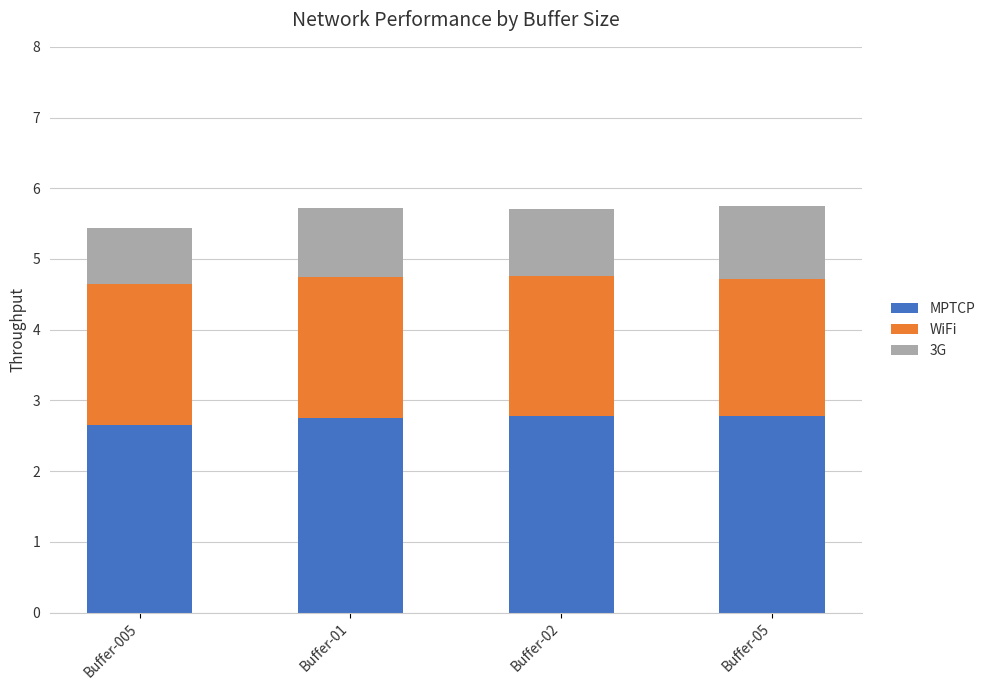

How many bars are there in total?

4